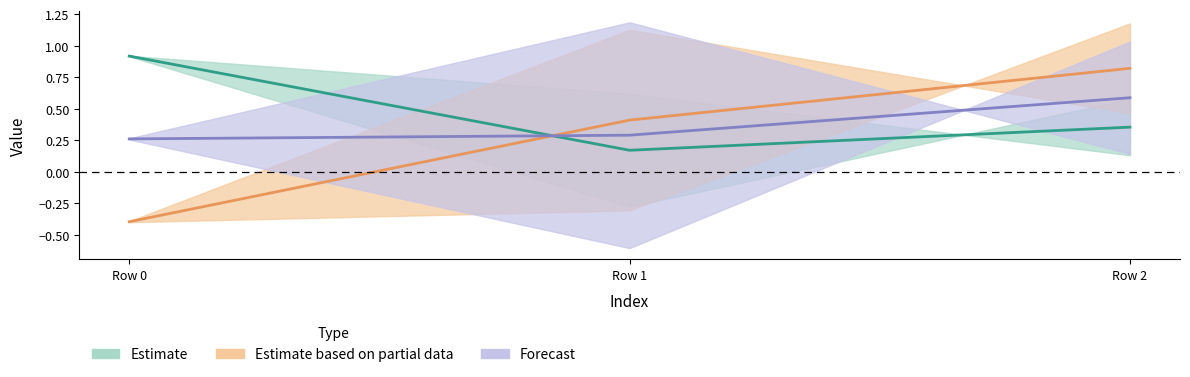

List the labels in order of col_1 value, smallest first.

Row 0, Row 1, Row 2